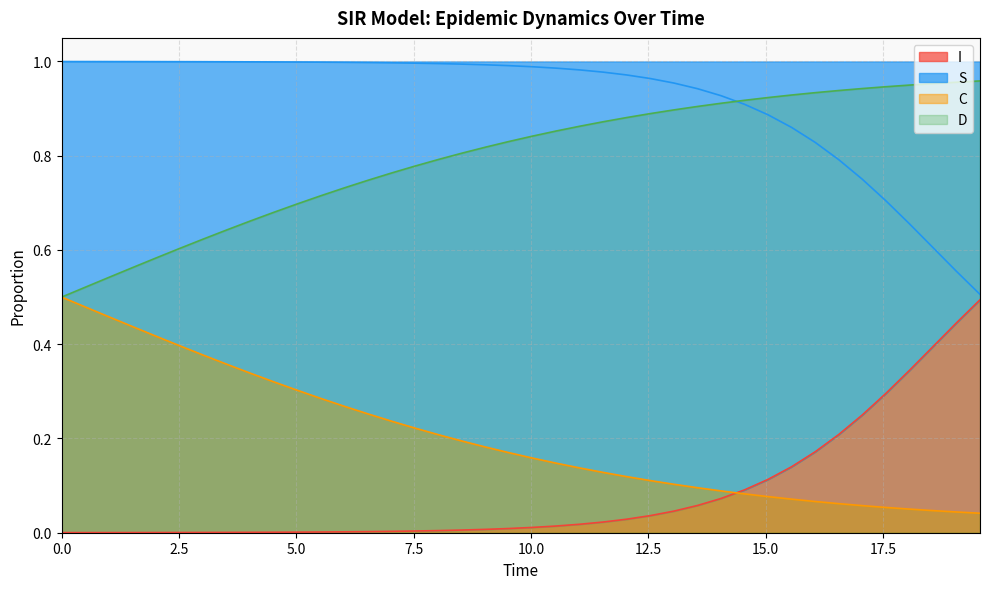

Does the chart have visible grid lines?

Yes